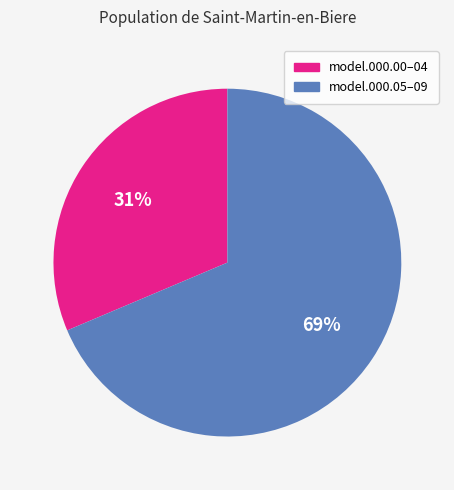

To the nearest percent, what is the average slice percentage?

50%